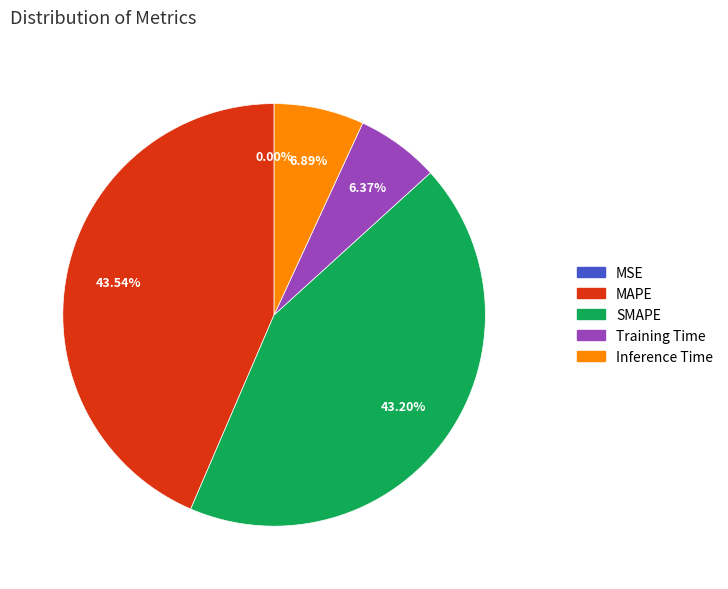

Is it true that Training Time is 1% of the pie?

False